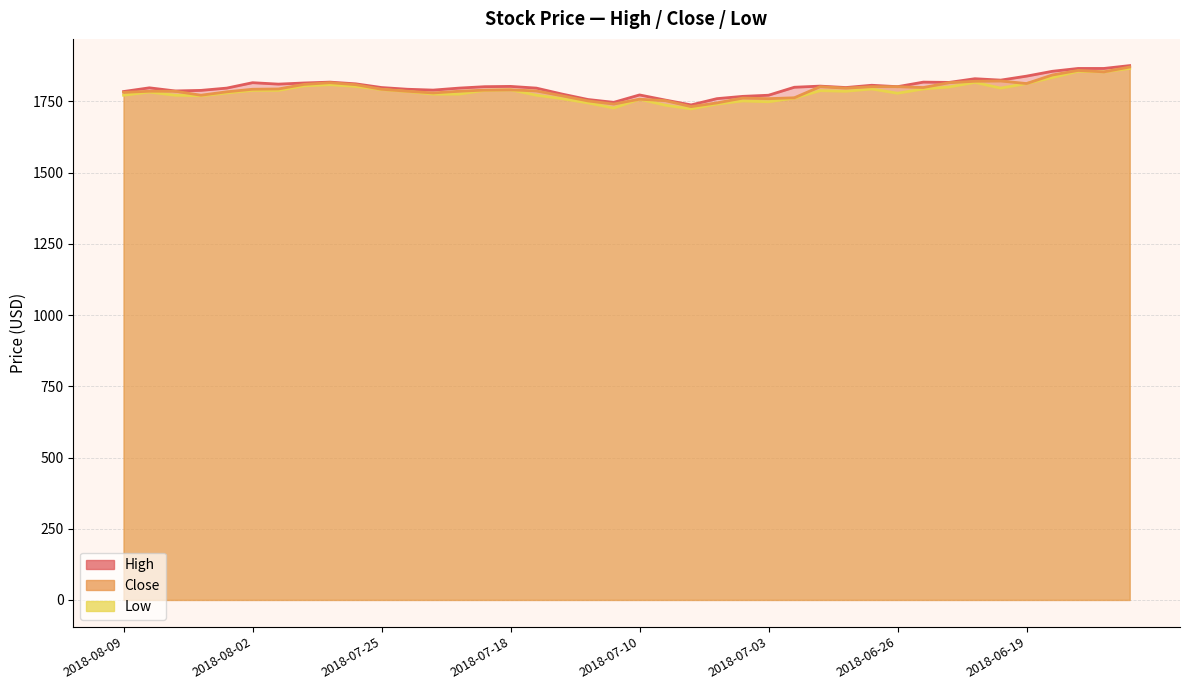

True or false: Close has more than 1 interior local peaks.

True